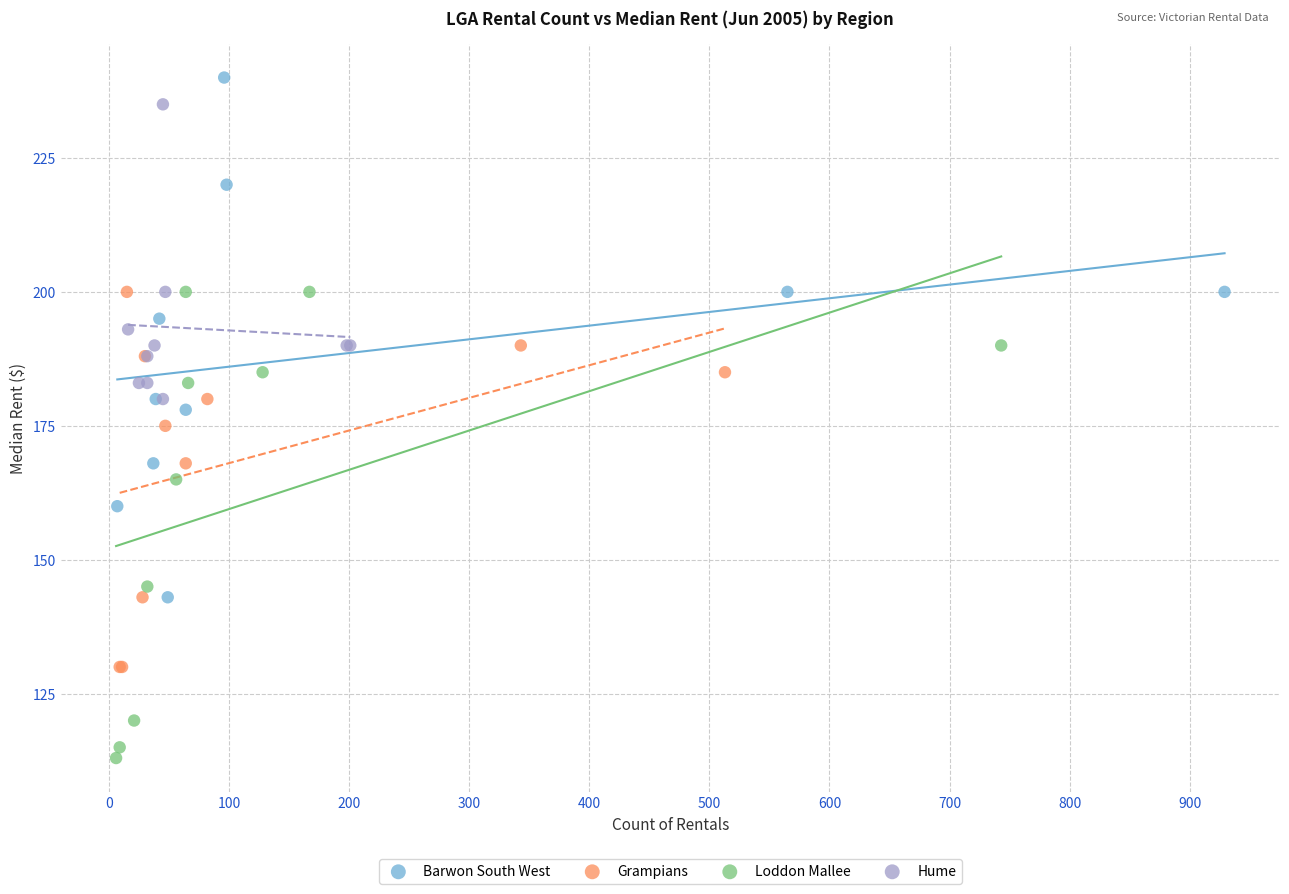

Which series reaches the maximum Y coordinate?

Barwon South West